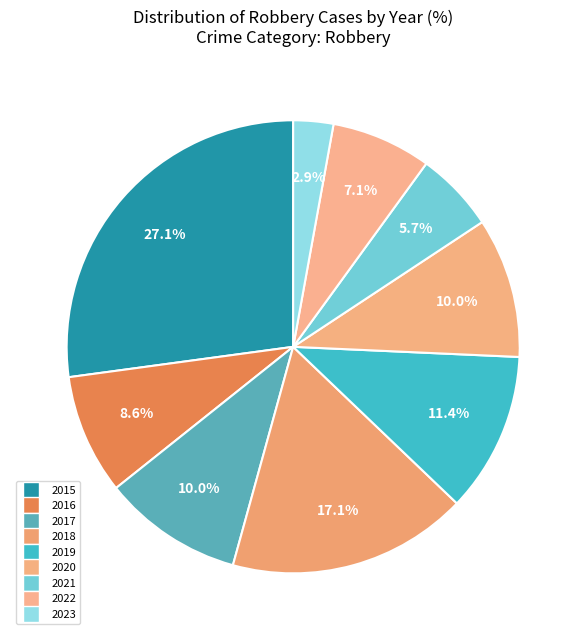

How many slices are in this pie chart?

9